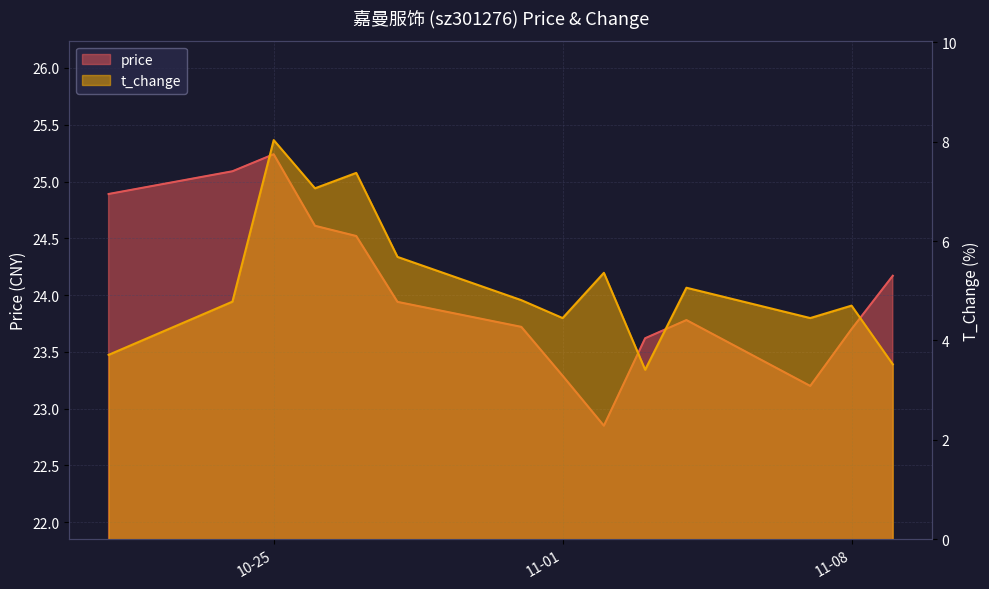

Which series has the largest total across all categories?

price